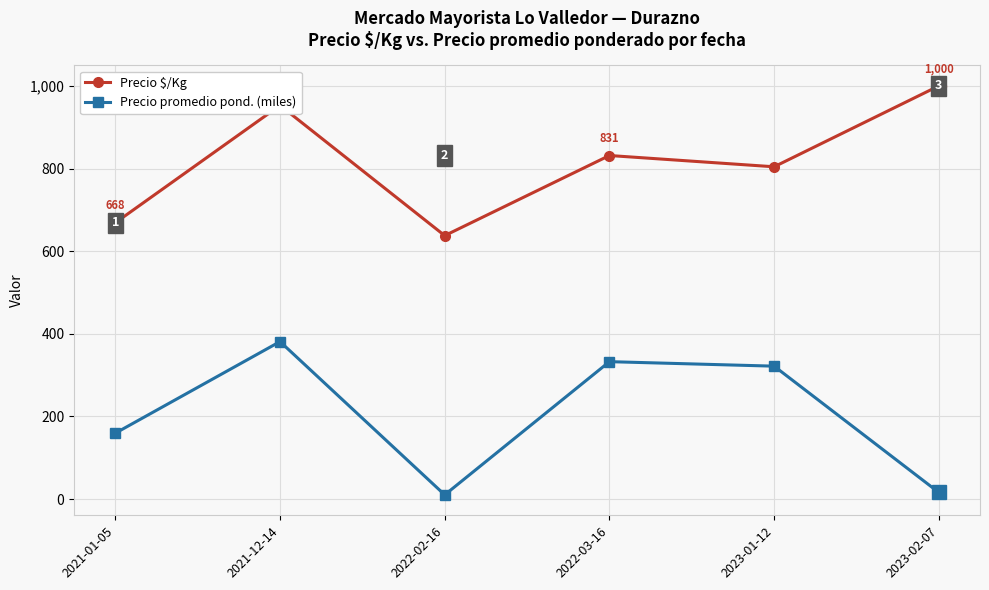

List the series in order of their overall mean, lowest first.

Precio promedio pond. (miles), Precio $/Kg